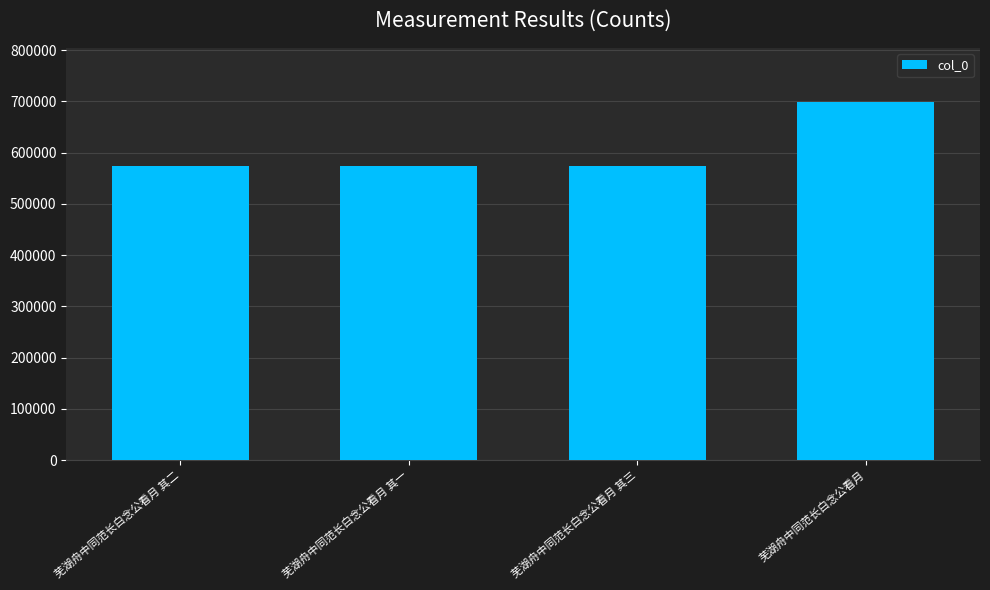

Which category has the highest value across all series?

芜湖舟中同范长白念公看月